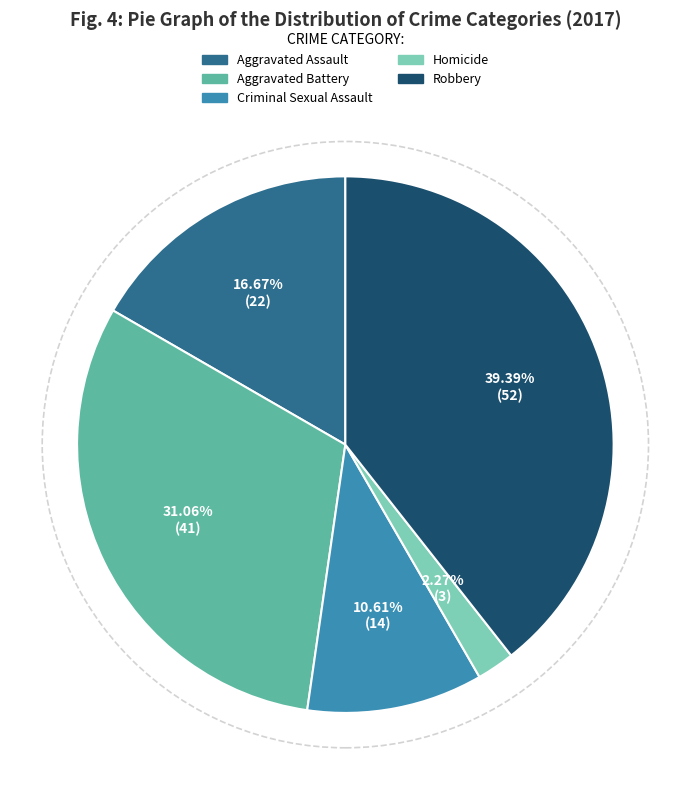

Does Homicide represent more than half of the total?

No